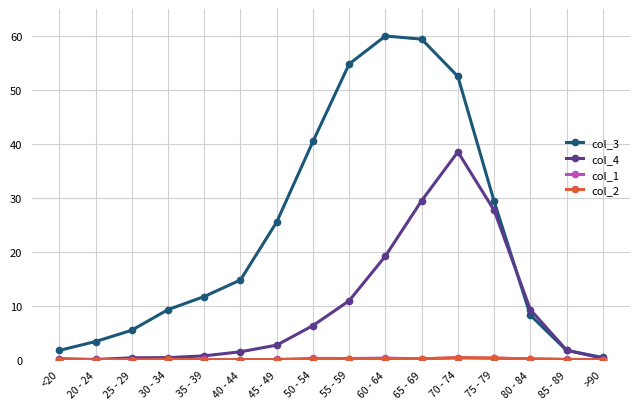

Where do col_4 and col_3 first cross each other?

75 - 79 and 80 - 84